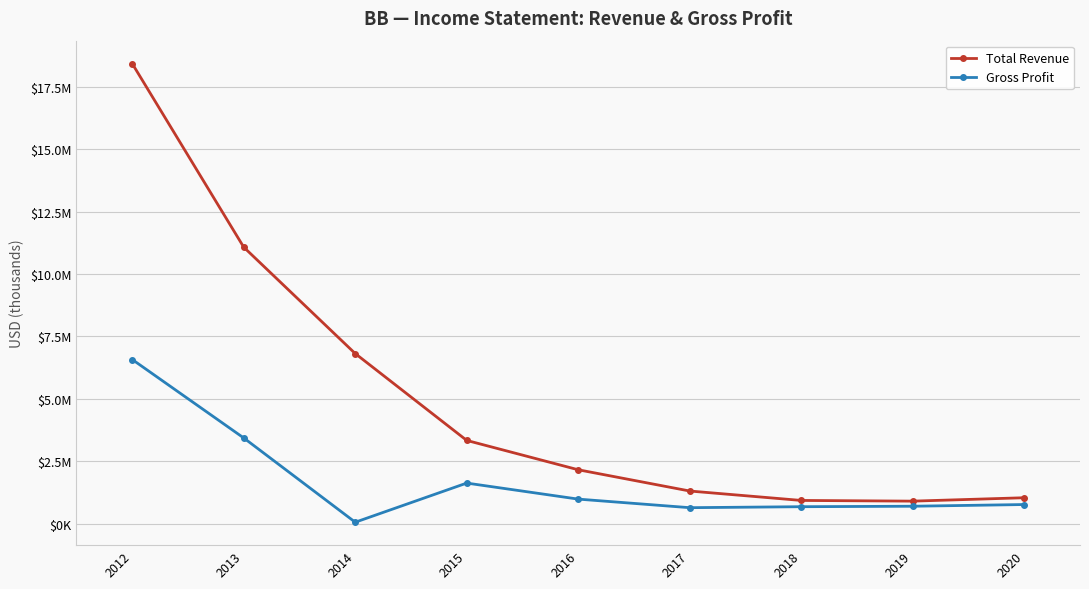

Rank the categories by Total Revenue value from lowest to highest.

2019, 2018, 2020, 2017, 2016, 2015, 2014, 2013, 2012